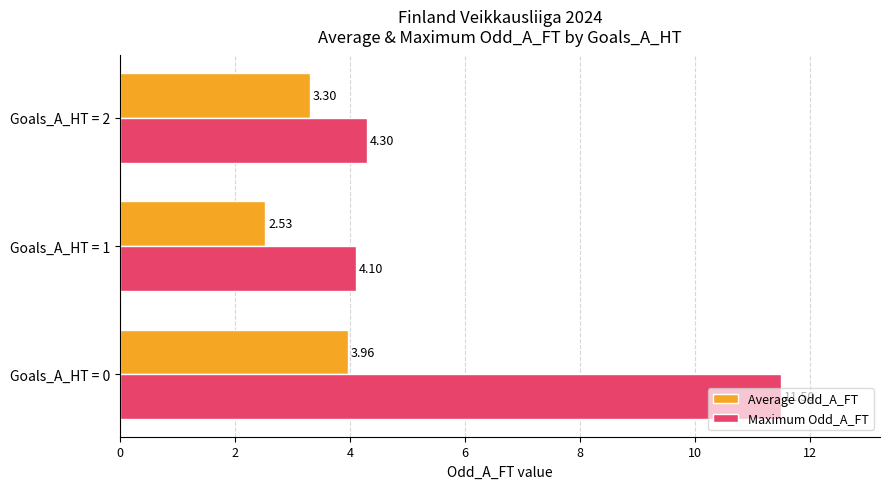

What is the difference between the maximum and minimum values in the Average Odd_A_FT series?

1.4